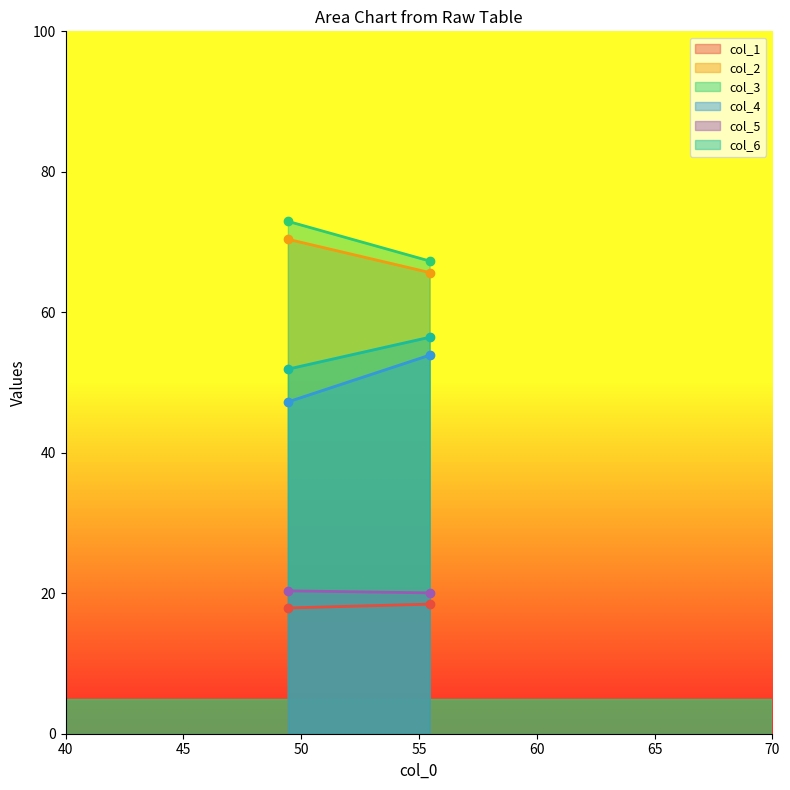

What is the minimum value shown in the chart?

17.9